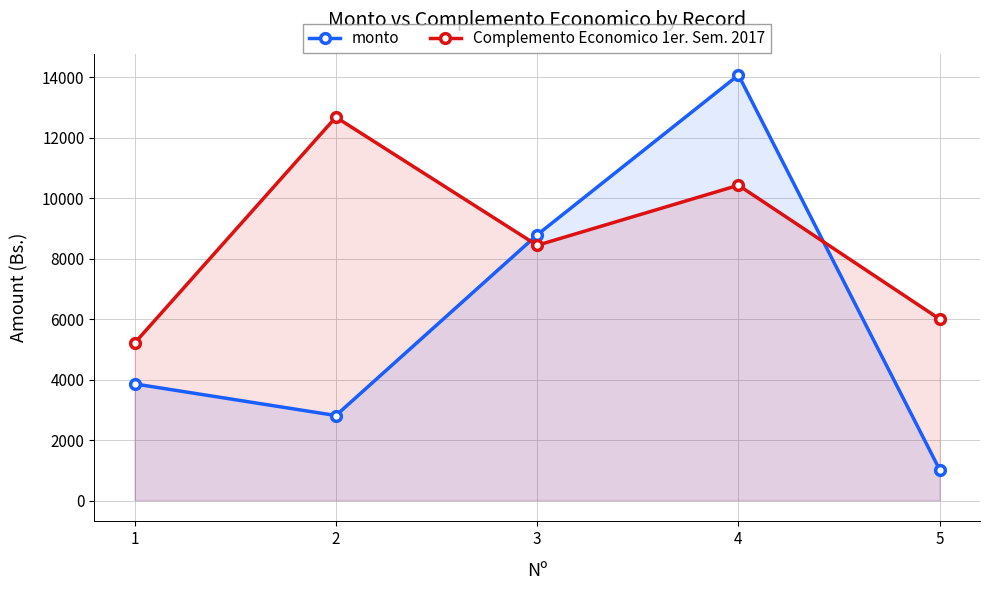

True or false: monto has more than 1 points higher than both neighbors.

False